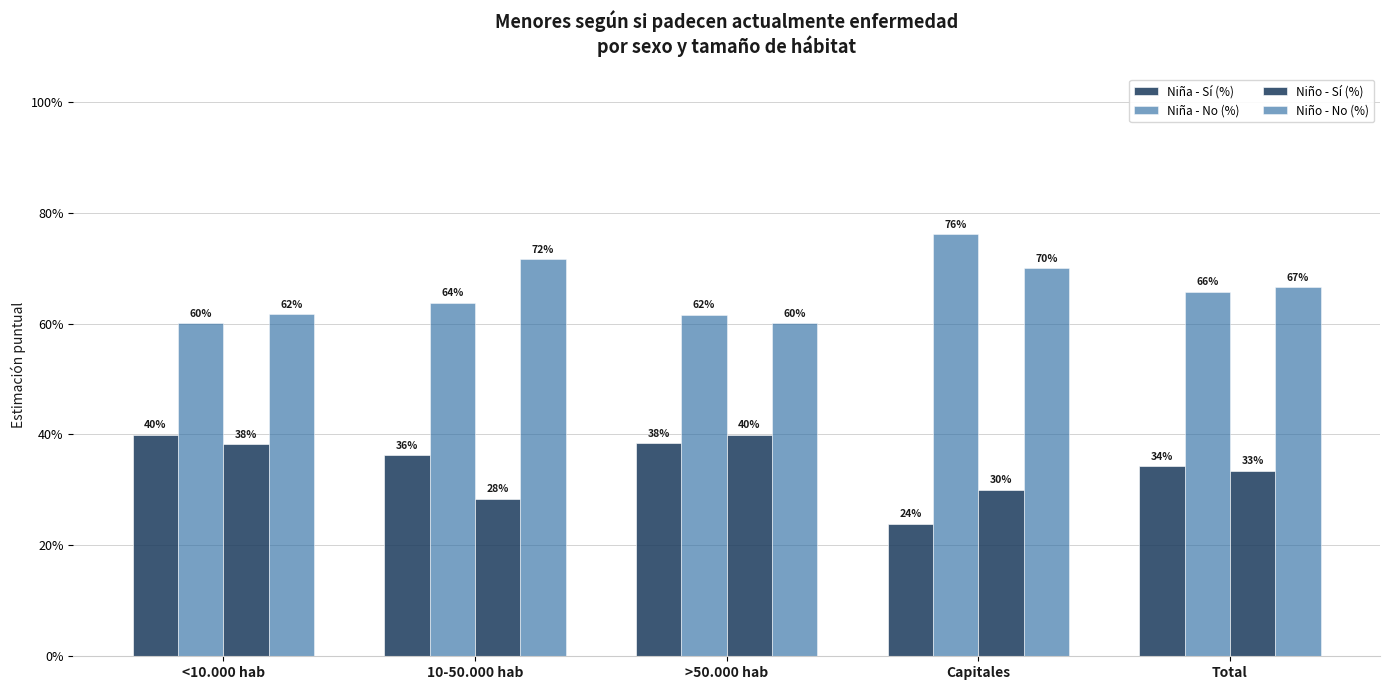

How many categories are shown in the chart?

5